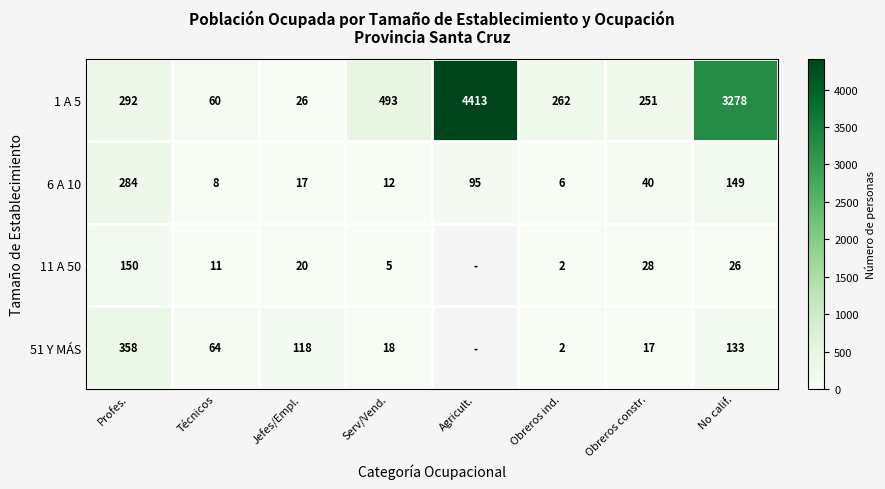

How many values in the 6 A 10 series are below 40?

4